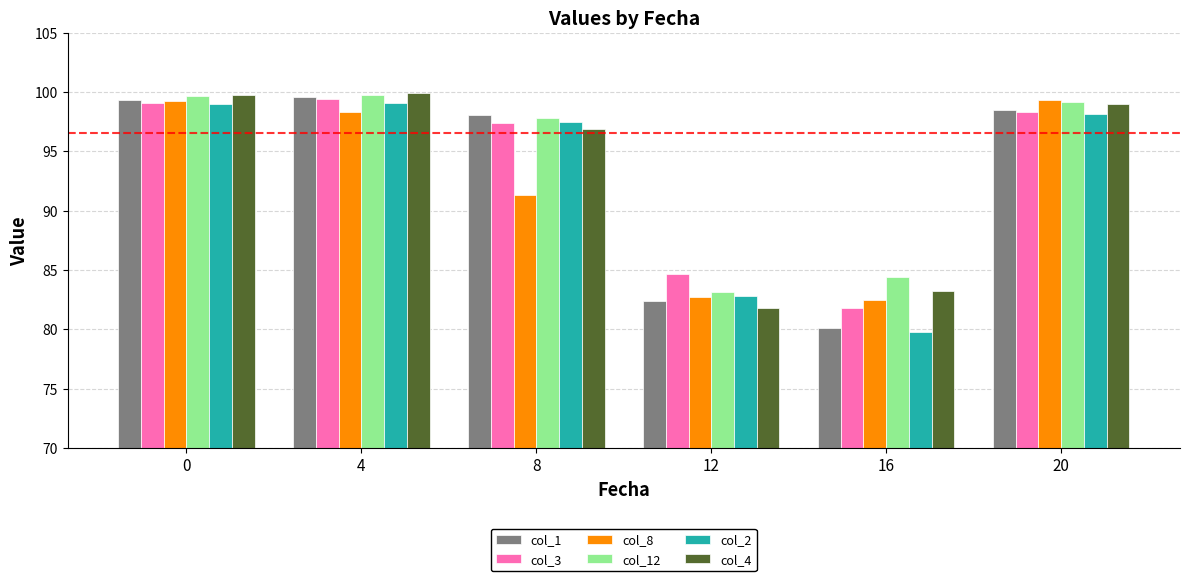

How many data points in col_3 are less than 98?

3